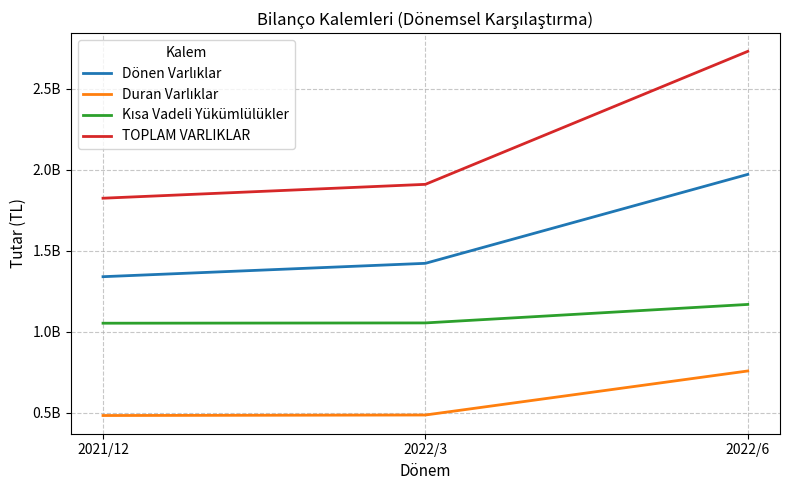

Rank the series by their maximum value, from highest to lowest.

TOPLAM VARLIKLAR, Dönen Varlıklar, Kısa Vadeli Yükümlülükler, Duran Varlıklar